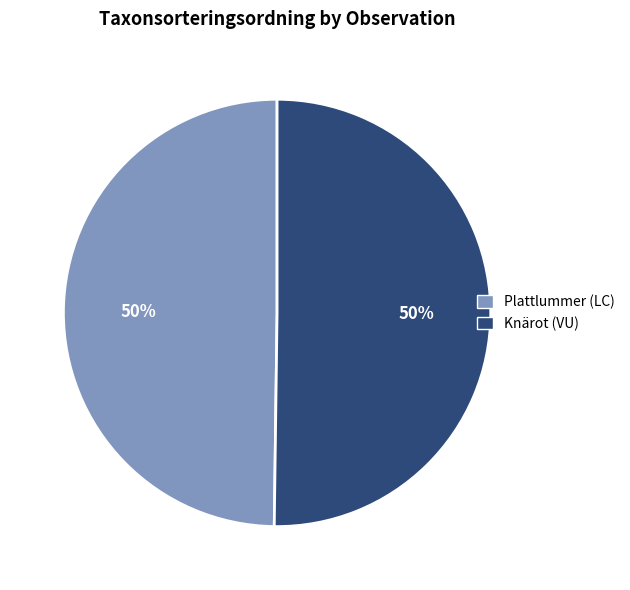

To the nearest percent, what is the average slice percentage?

50%